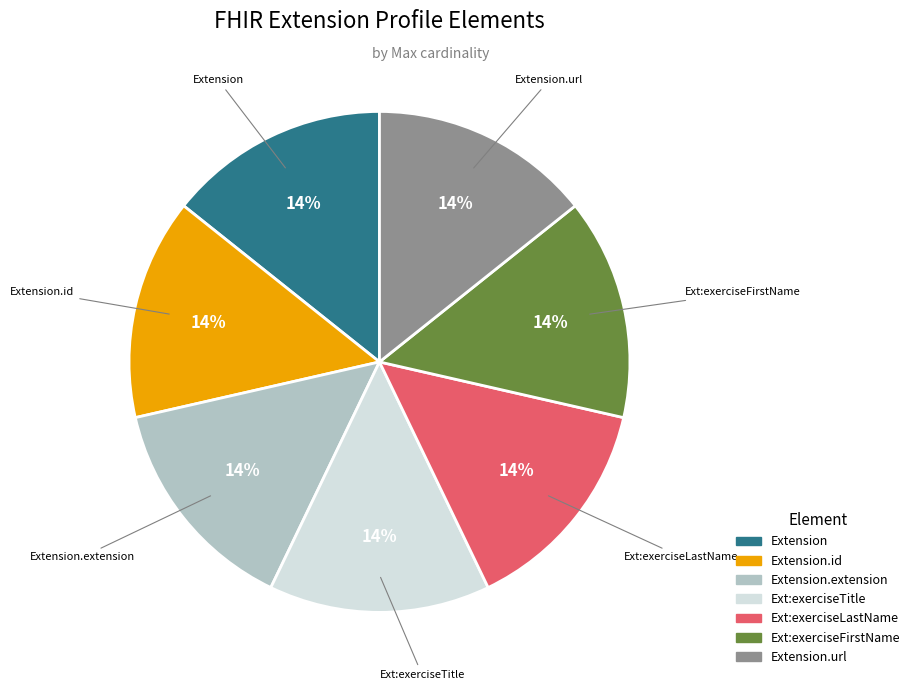

To the nearest percent, what is the average slice percentage?

14%